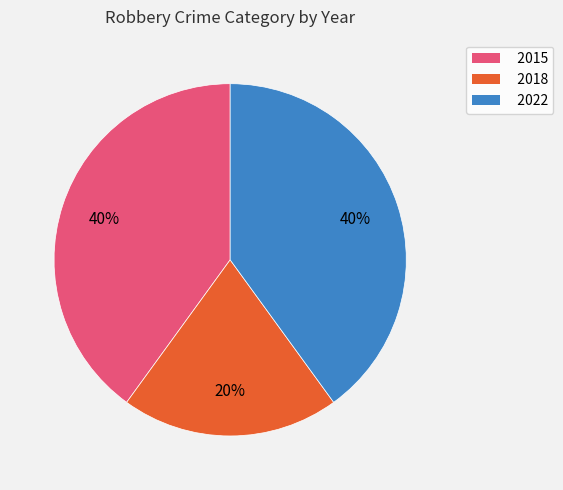

Is it true that 2015 is 40% of the pie?

True